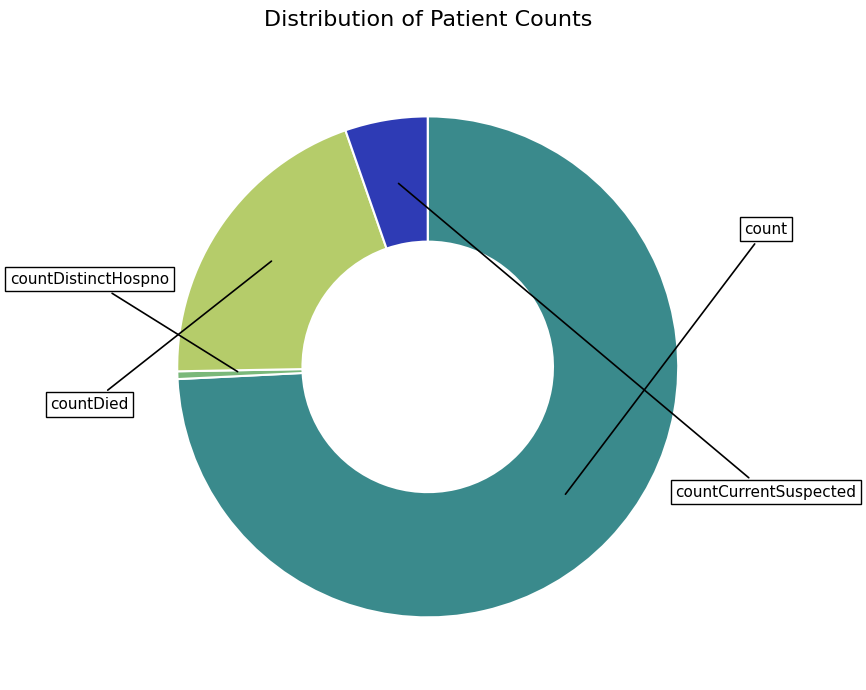

True or false: count accounts for 74% of the total.

True